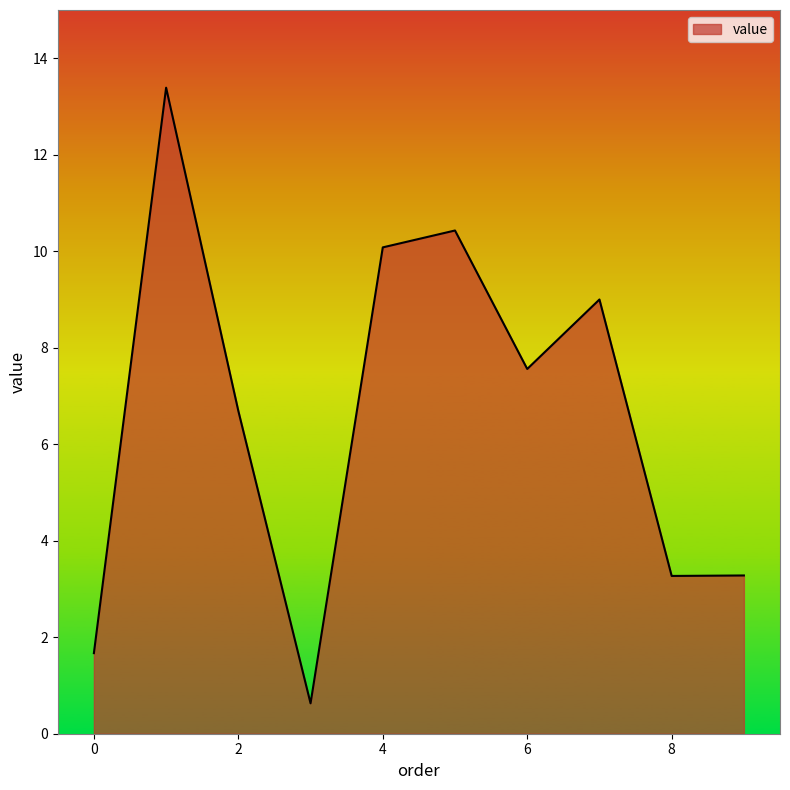

What is the smallest value displayed?

0.6